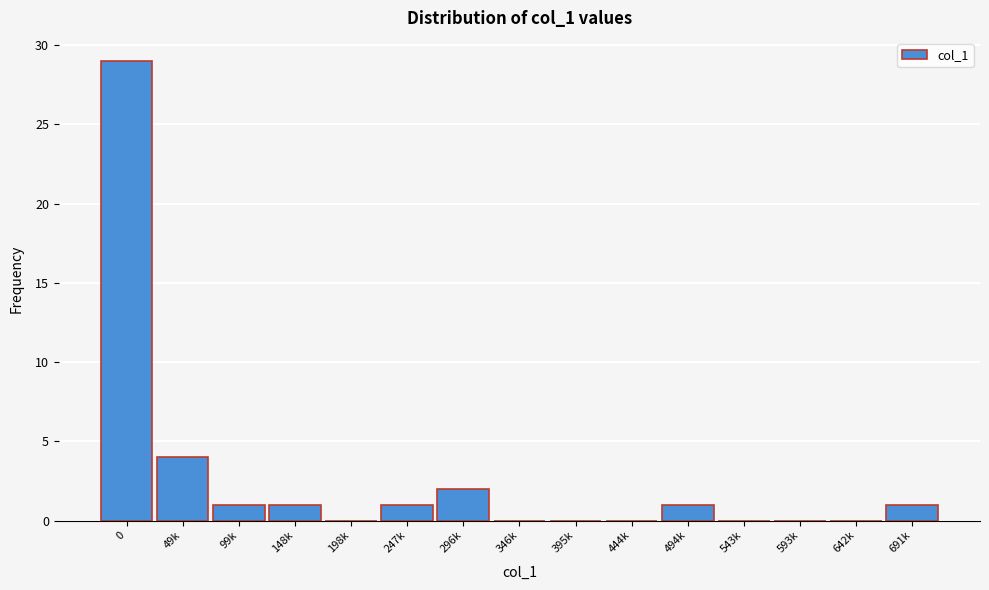

Reading left to right, what are all the values shown in this chart?

0=29	49k=4	99k=1	148k=1	198k=0	247k=1	296k=2	346k=0	395k=0	444k=0	494k=1	543k=0	593k=0	642k=0	691k=1